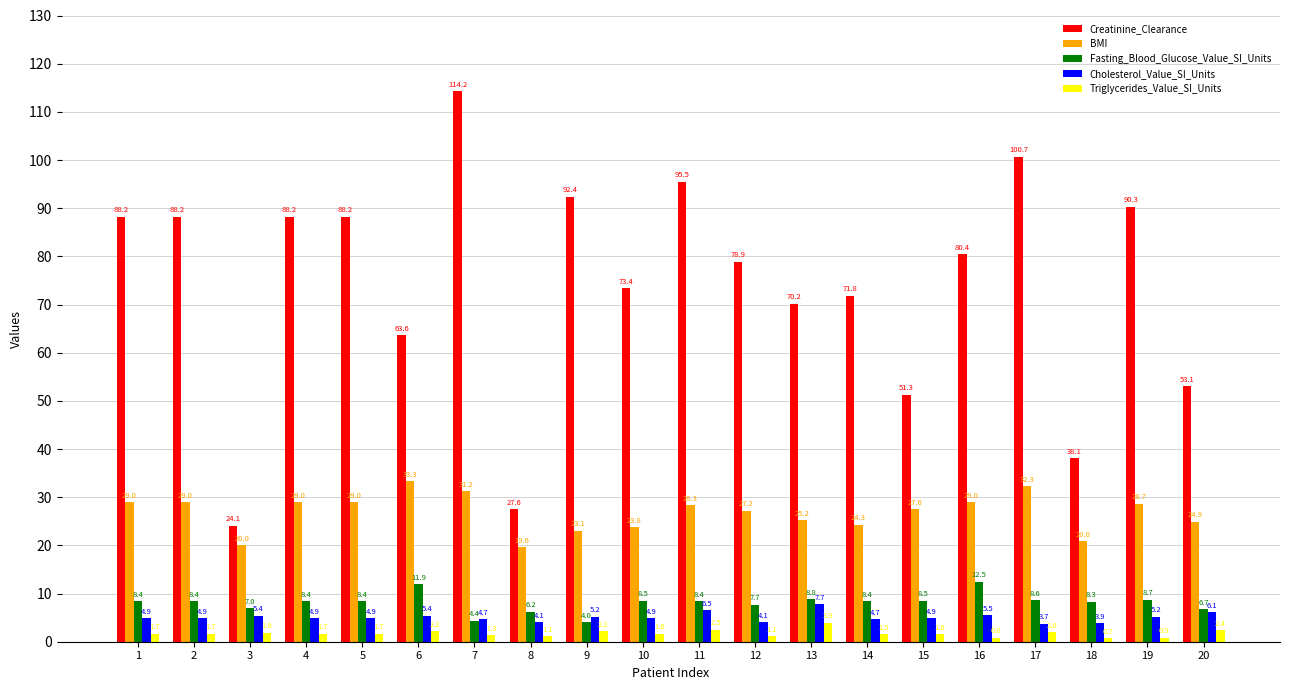

At how many categories does at least one series exceed 43?

17